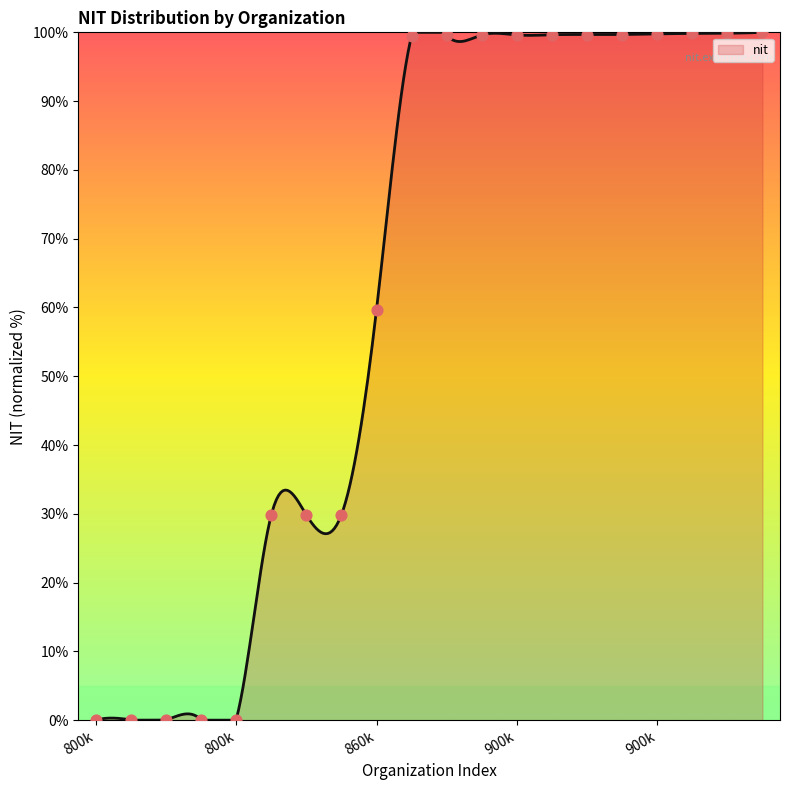

What is the change in value from CARIMAGUA 127 to ALMENDROS?

+99.6